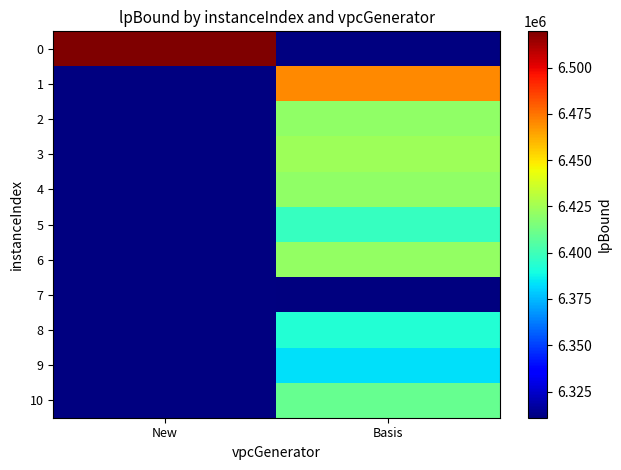

Count the number of data series in this chart.

11